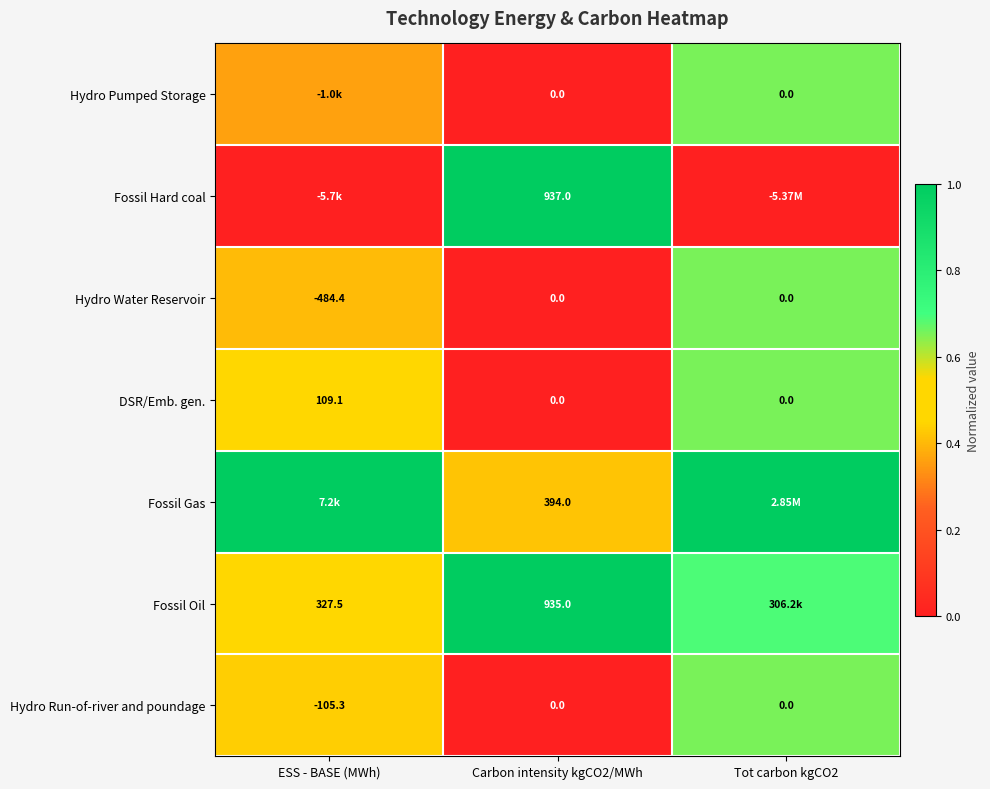

Between Tot carbon kgCO2 and ESS - BASE (MWh), which is larger?

Tot carbon kgCO2